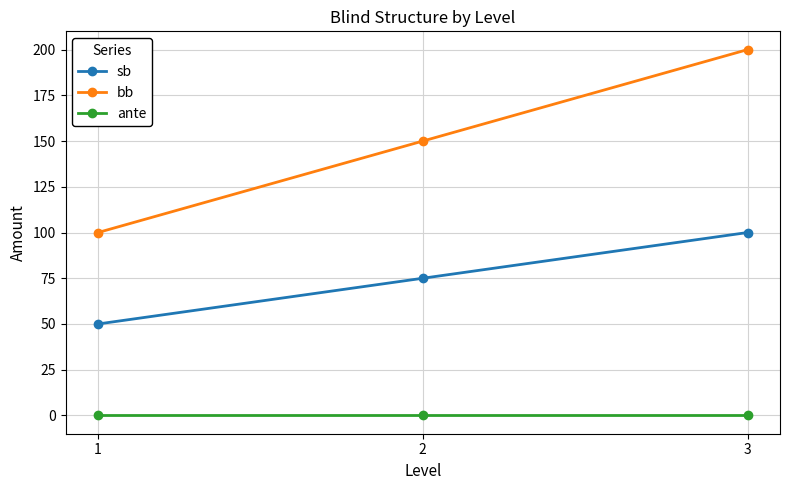

What is the difference between the highest and lowest values at 3?

200